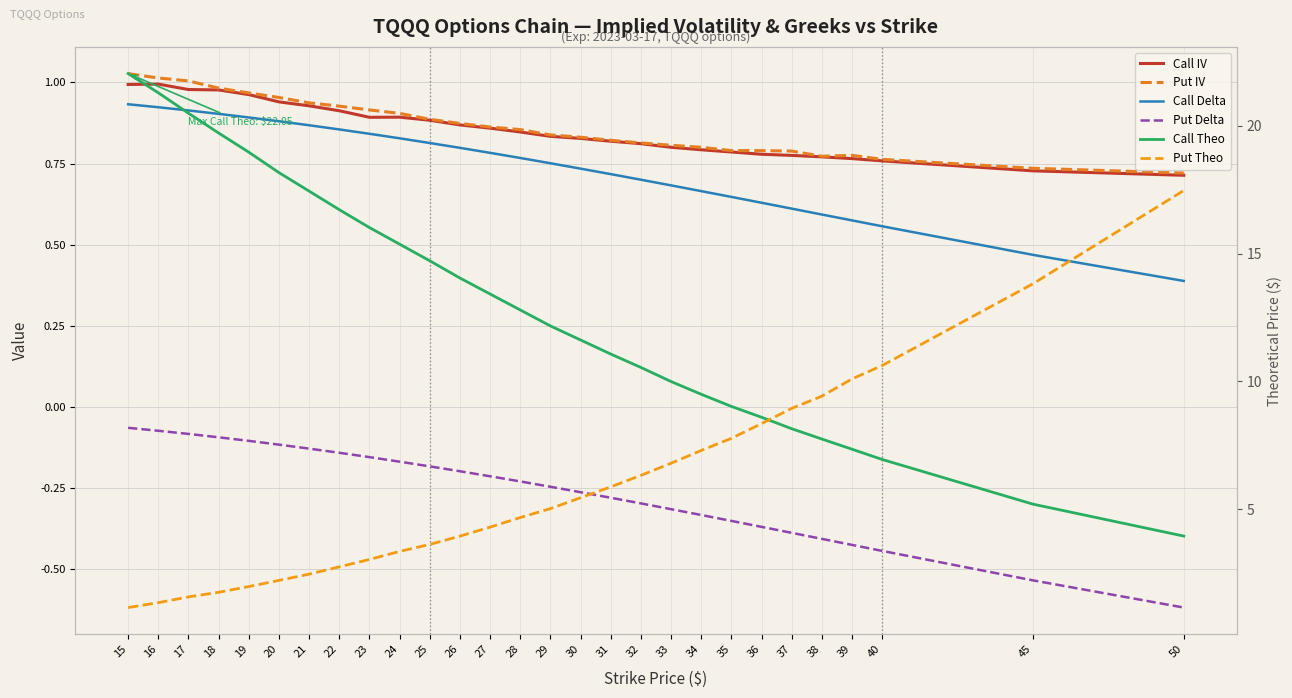

What is the sum of the Put Theo values at 23 and 18?

4.8